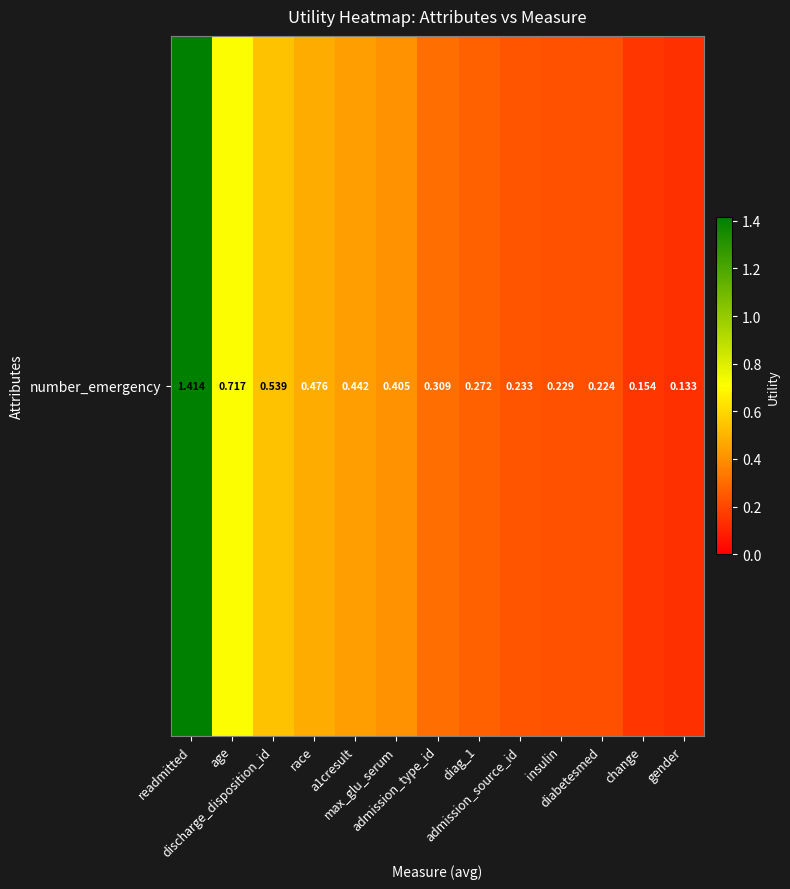

The chart shows a value of 1.4 at readmitted. True or false?

True